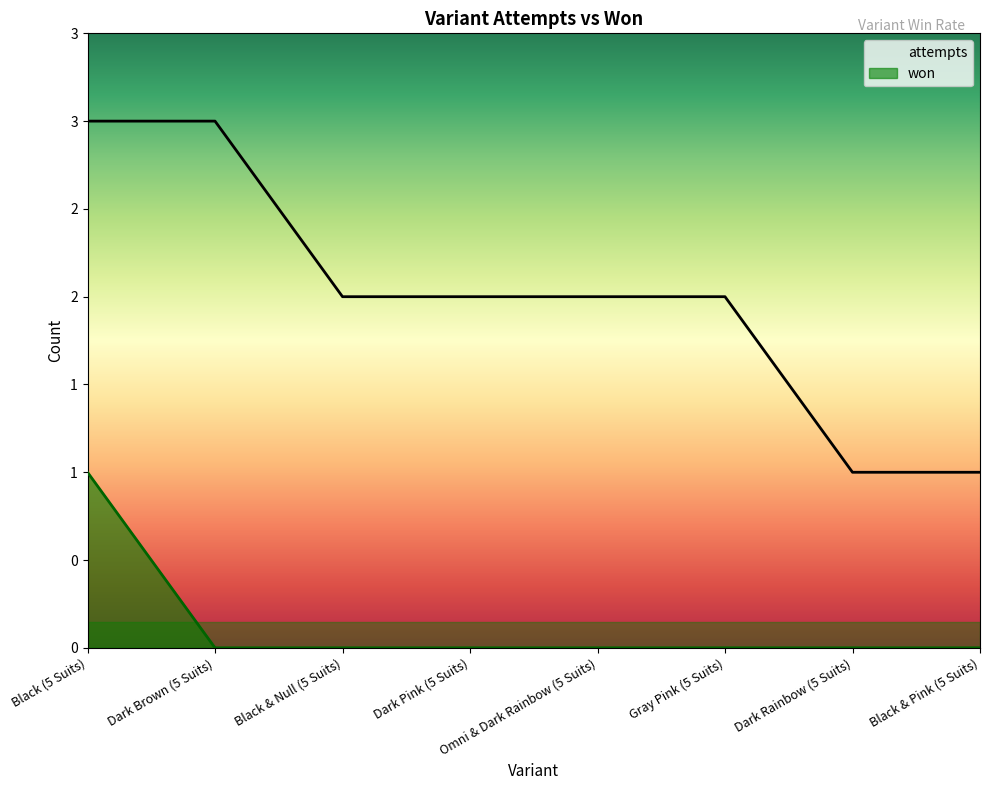

Reading left to right, transcribe all the data shown in this chart.

won: 1	0	0	0	0	0	0	0
attempts: 3	3	2	2	2	2	1	1